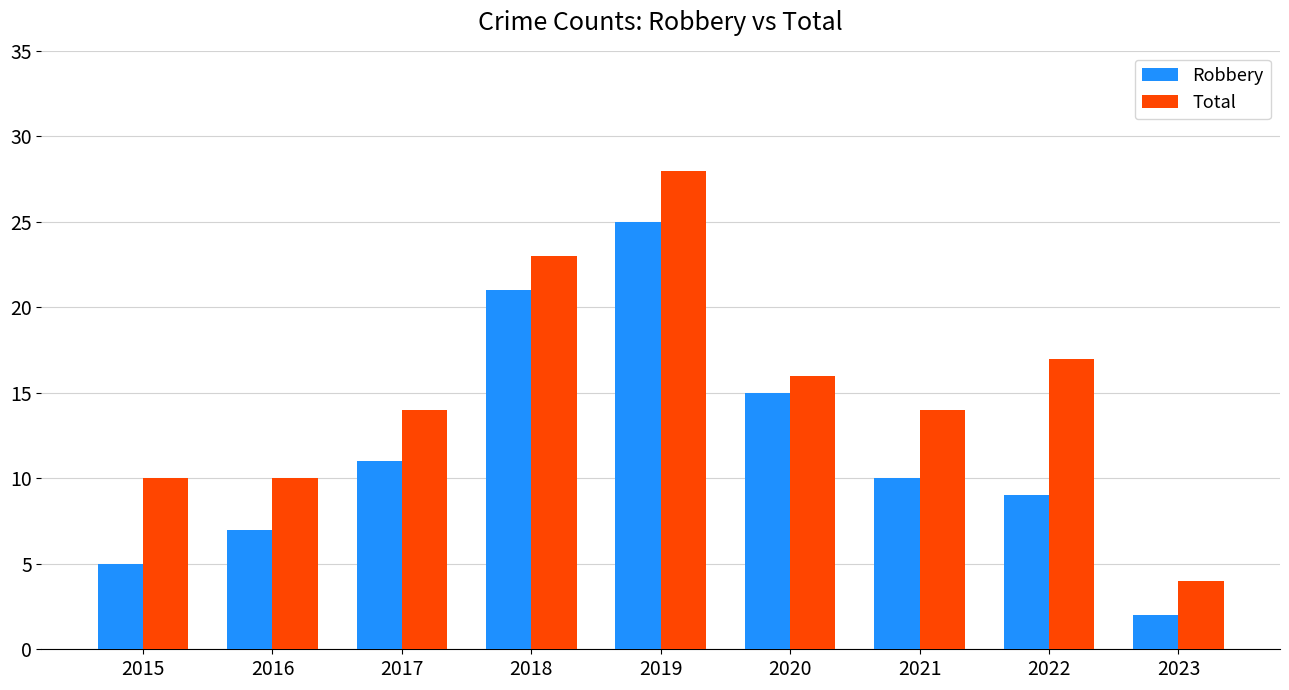

At which category is the sum across all series the highest?

2019